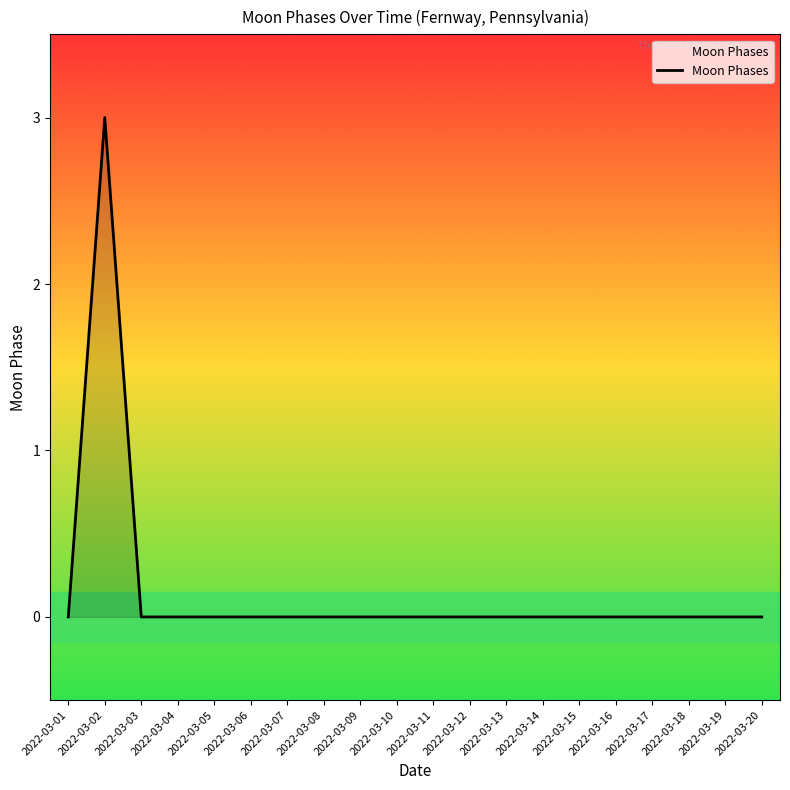

True or false: the data shows 0 at 2022-03-16.

True